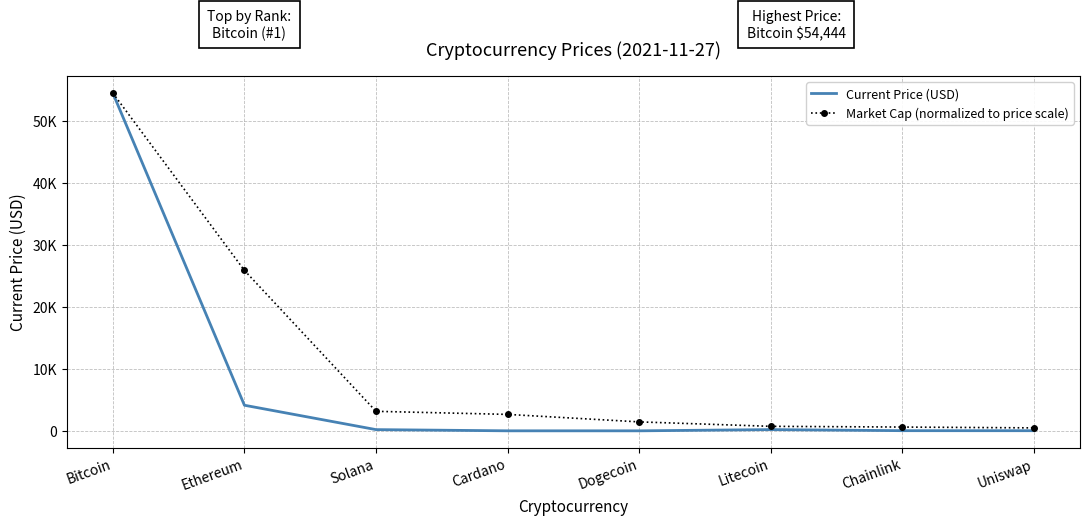

What are all the series names shown in the legend?

Current Price (USD), Market Cap (normalized to price scale)